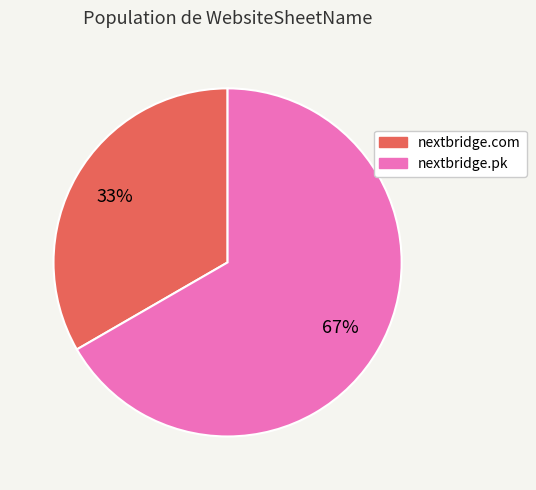

Combined, do nextbridge.com and nextbridge.pk account for over 50%?

Yes